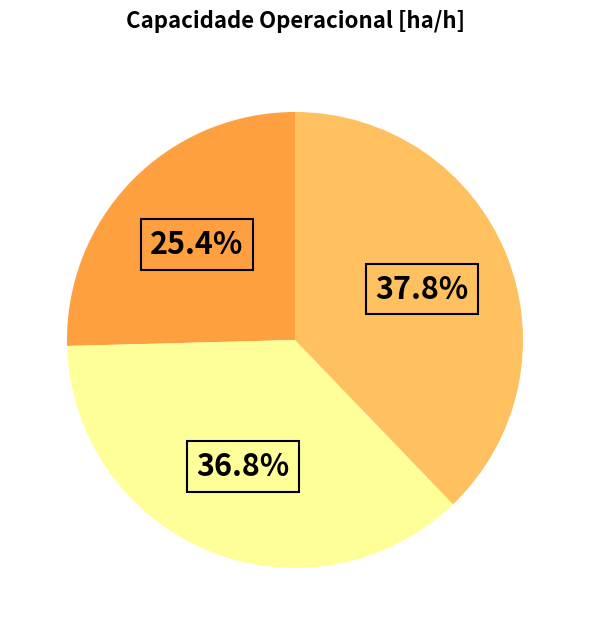

How many segments does this pie chart have?

3